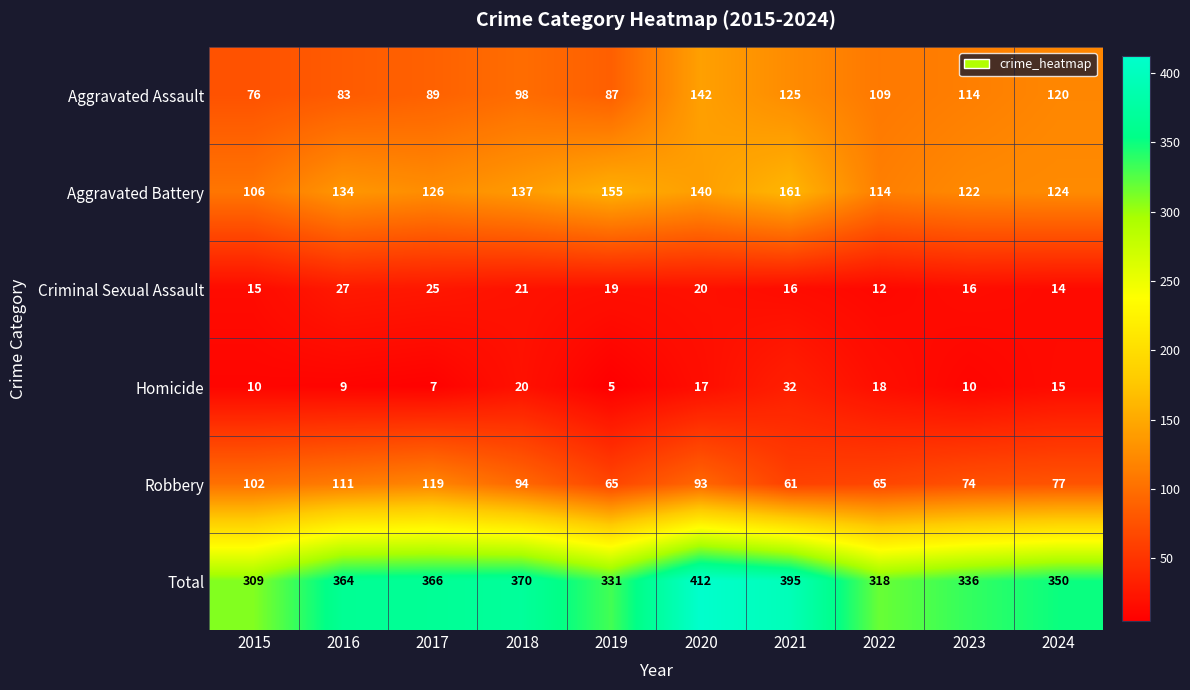

Rank the series by their maximum value, from lowest to highest.

Criminal Sexual Assault, Homicide, Robbery, Aggravated Assault, Aggravated Battery, Total